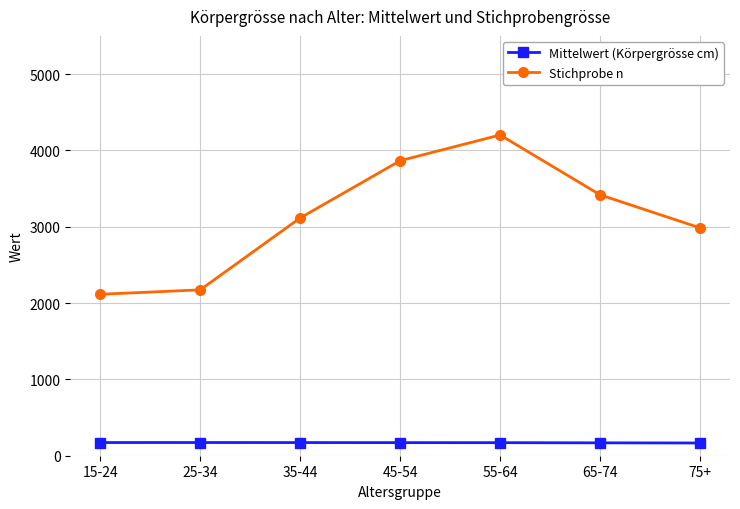

What is the label of the 2nd point from the left?

25-34